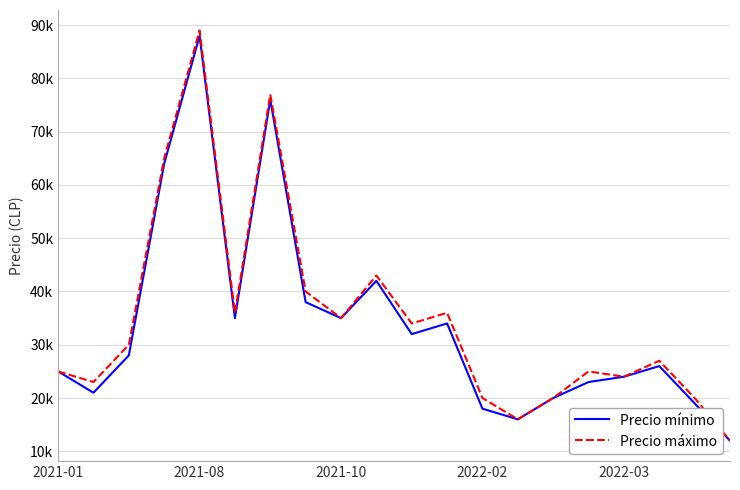

What is the sum of all Precio máximo values?

697000